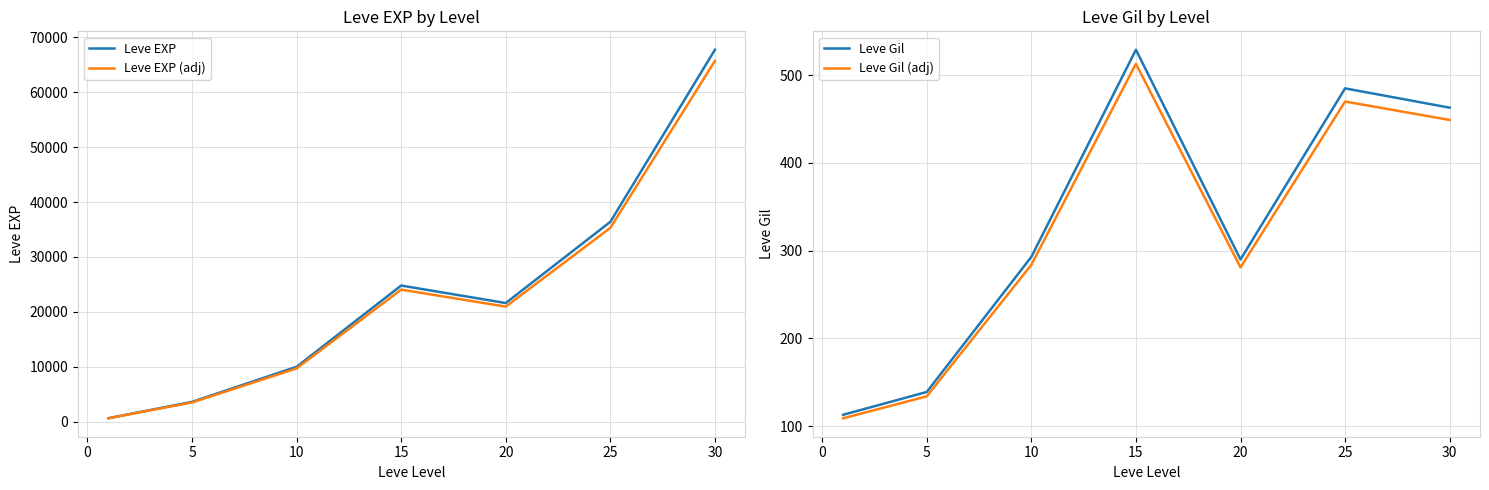

What is the maximum value for Leve EXP?

67730